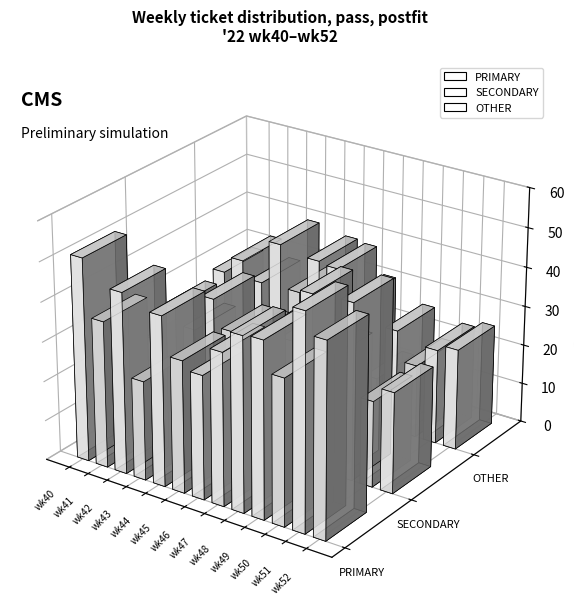

At how many categories does at least one series exceed 23?

13